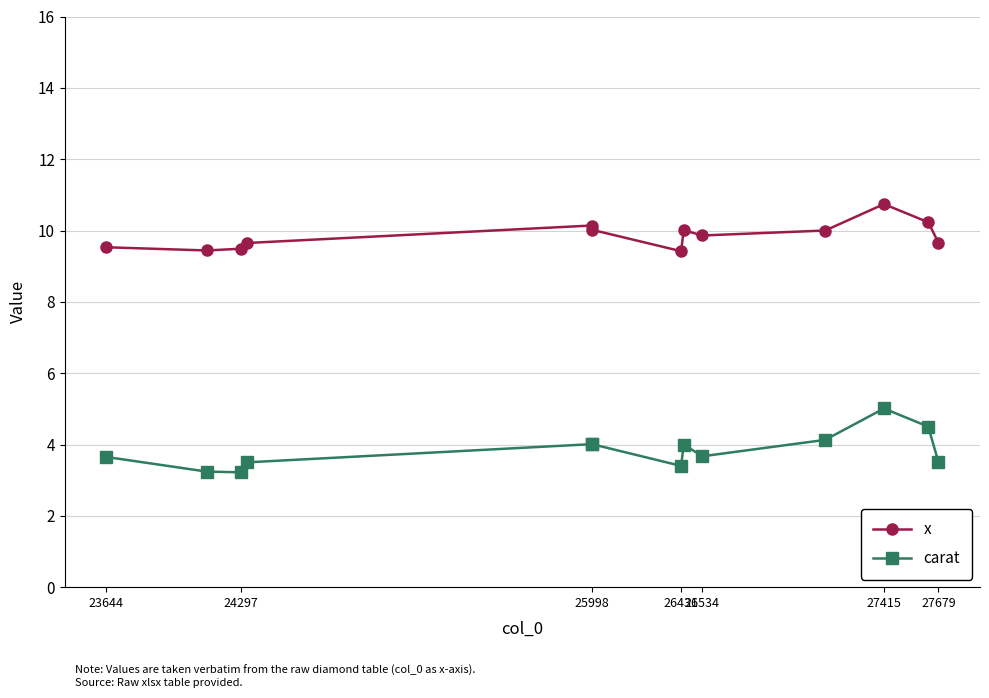

True or false: carat and x cross at least once.

False